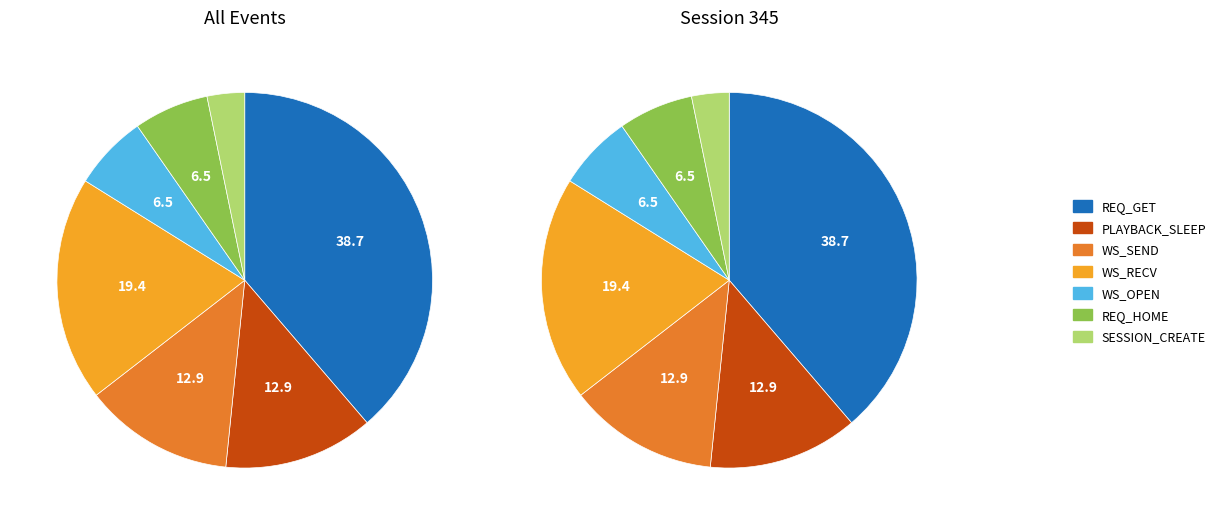

Combined, what portion of the pie is PLAYER_SESSION_CREATE and WS_OPEN_START?

6.5%